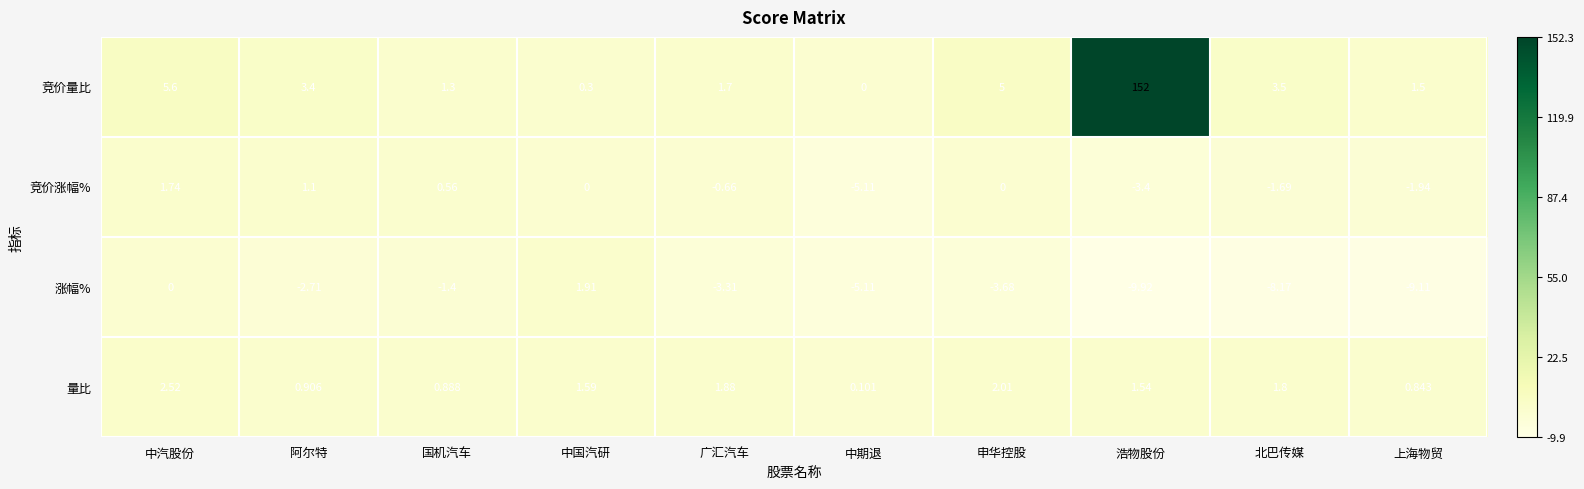

At which category is the sum across all series the highest?

浩物股份